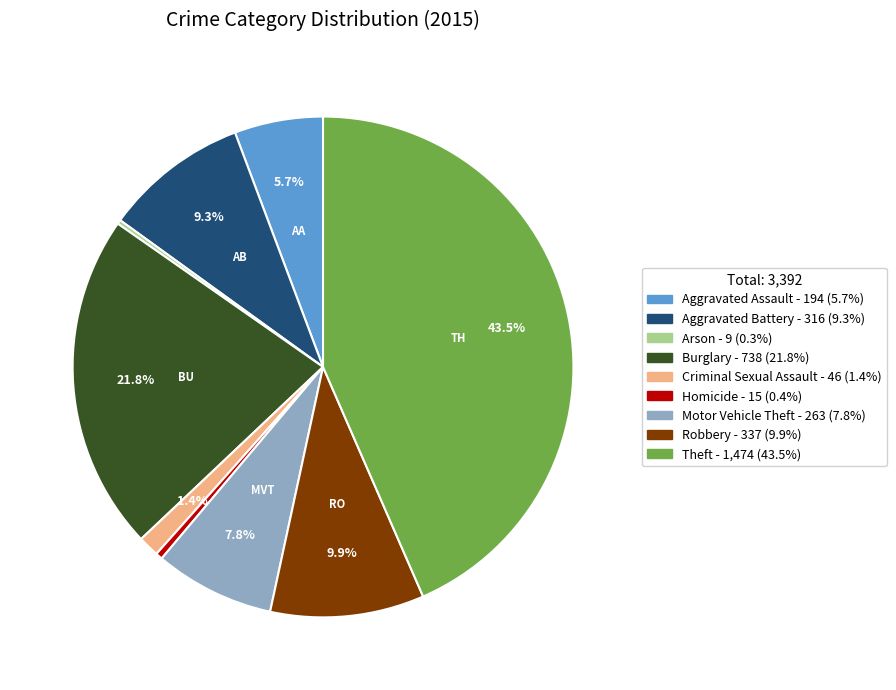

Which has a higher value, Theft or Motor Vehicle Theft?

Theft